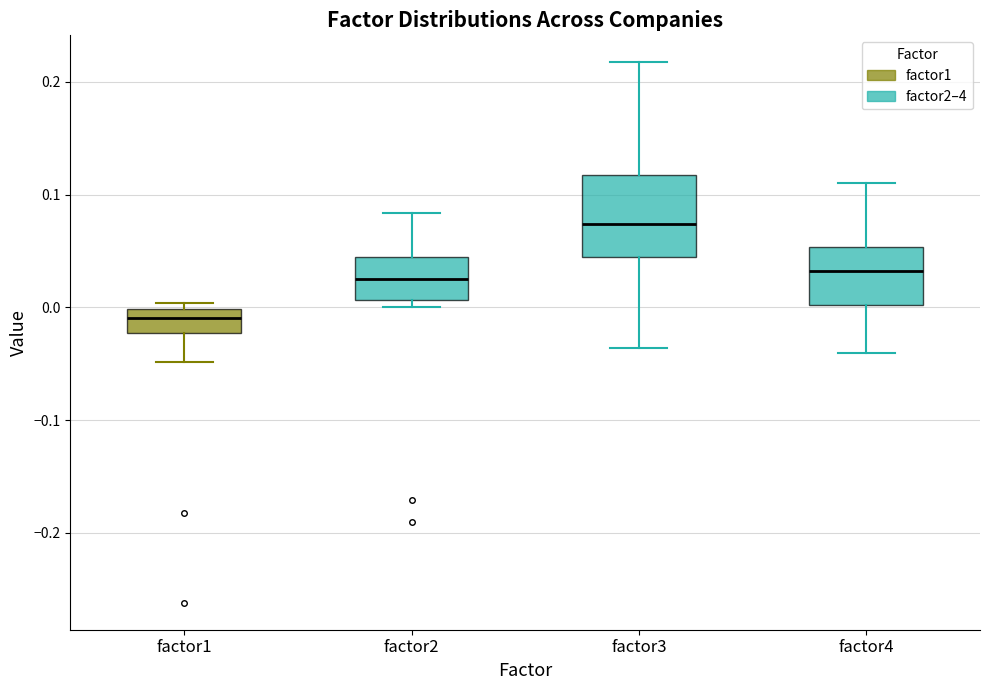

Where is the lower edge of the box for factor1 on the y-axis? The values are not printed on the chart, so give them approximately, as read against the axis.

-0.02